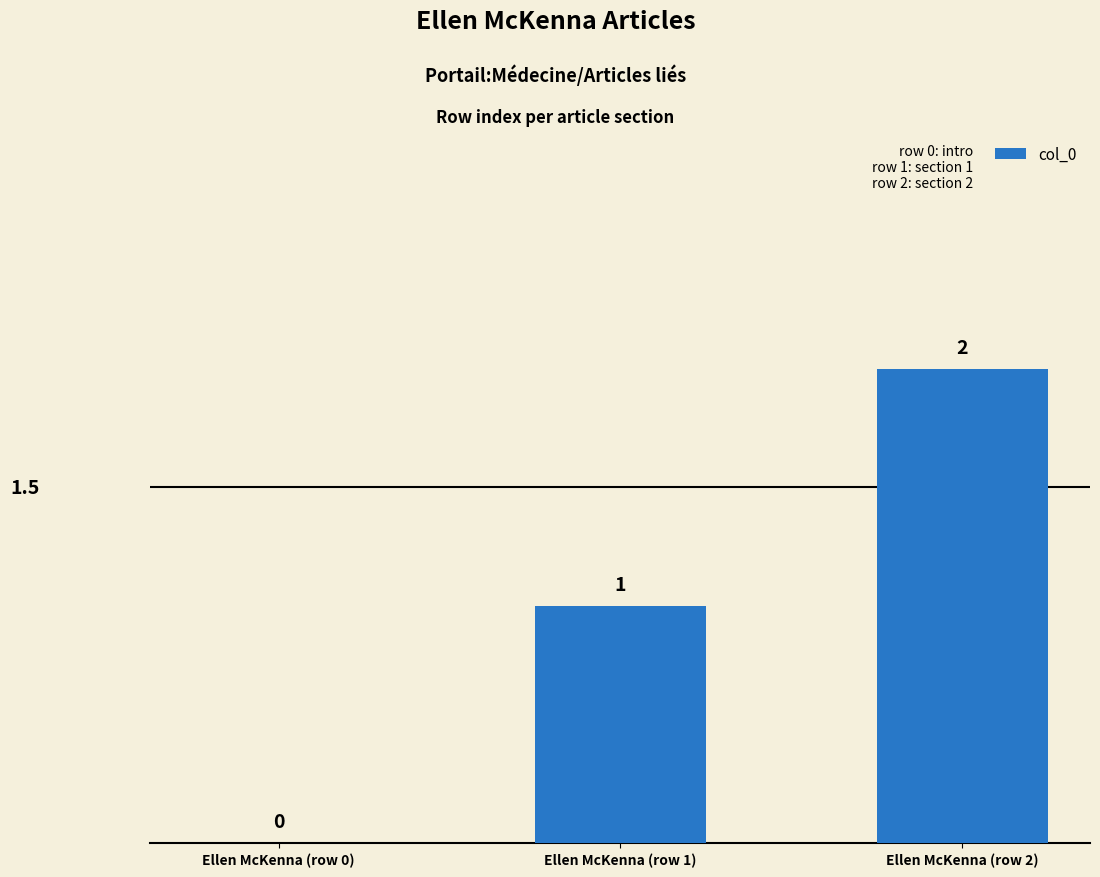

Are the bars horizontal?

No